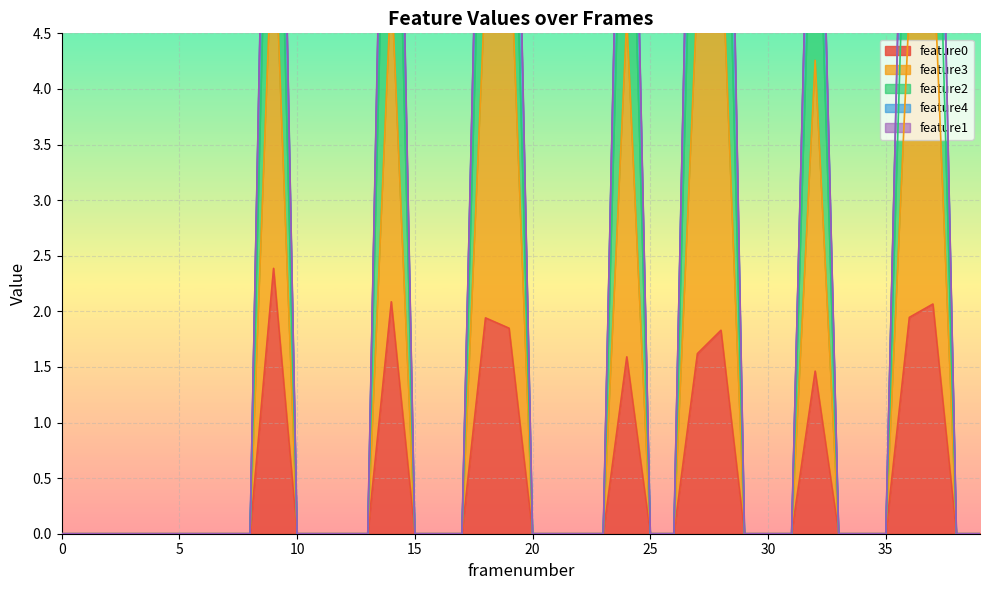

What is the sum of all feature3 values?

50.5